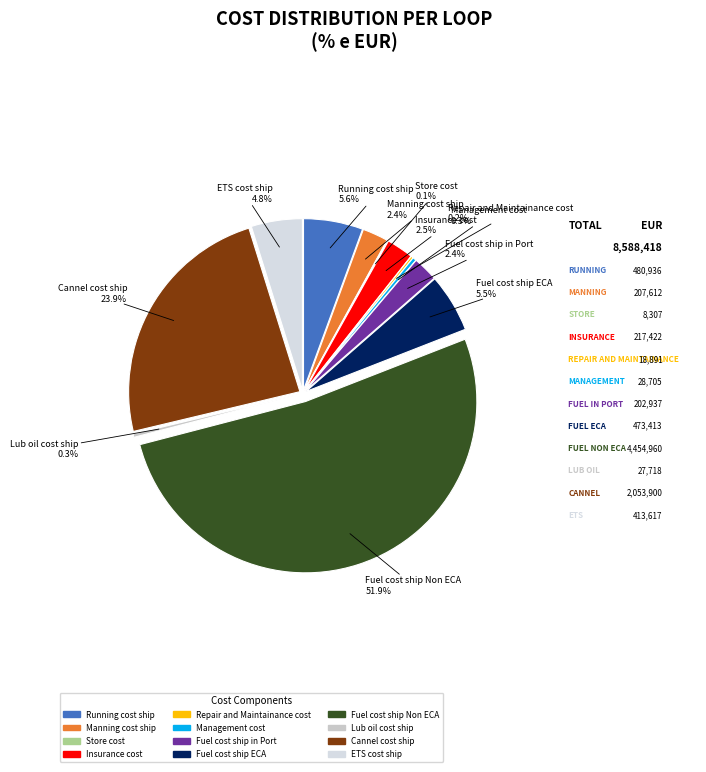

Is there a majority slice in this chart?

Yes